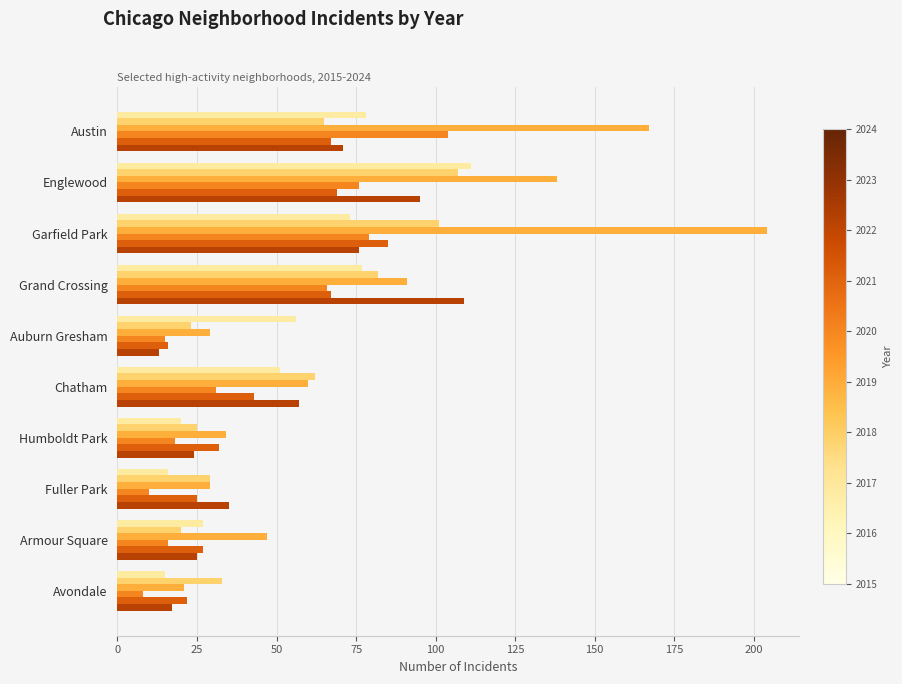

What is the smallest value displayed?

8